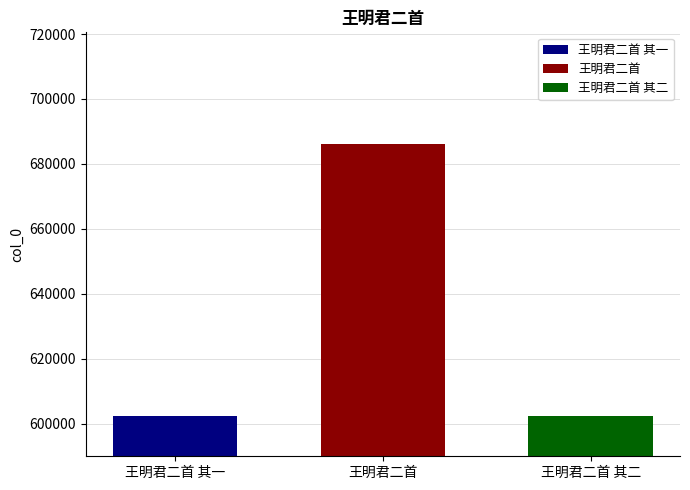

What is the spread (max minus min) of values at 王明君二首?

83902